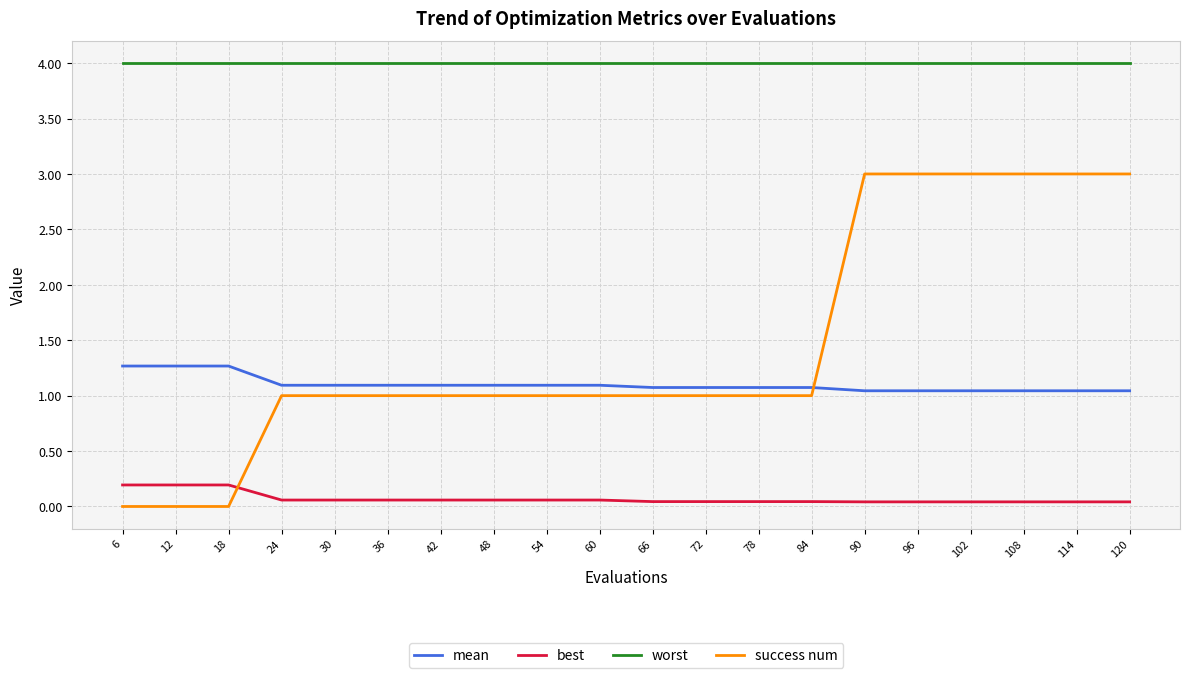

What are all the series names shown in the legend?

mean, best, worst, success num